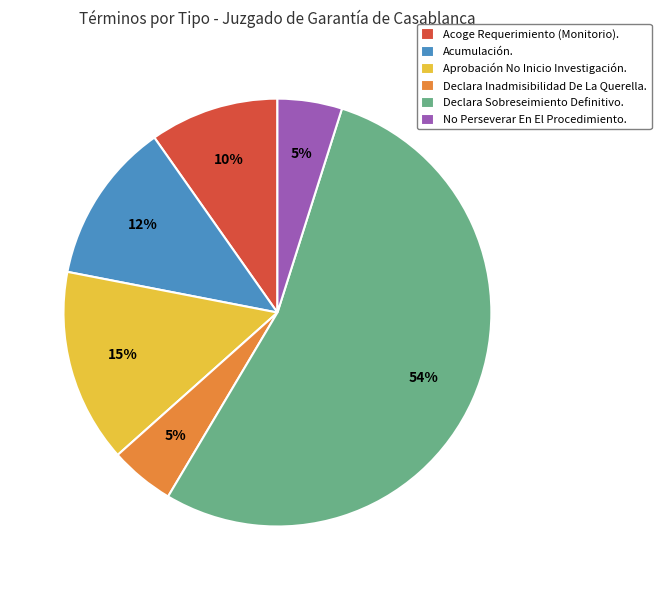

What is the largest slice in the pie chart?

Declara Sobreseimiento Definitivo.